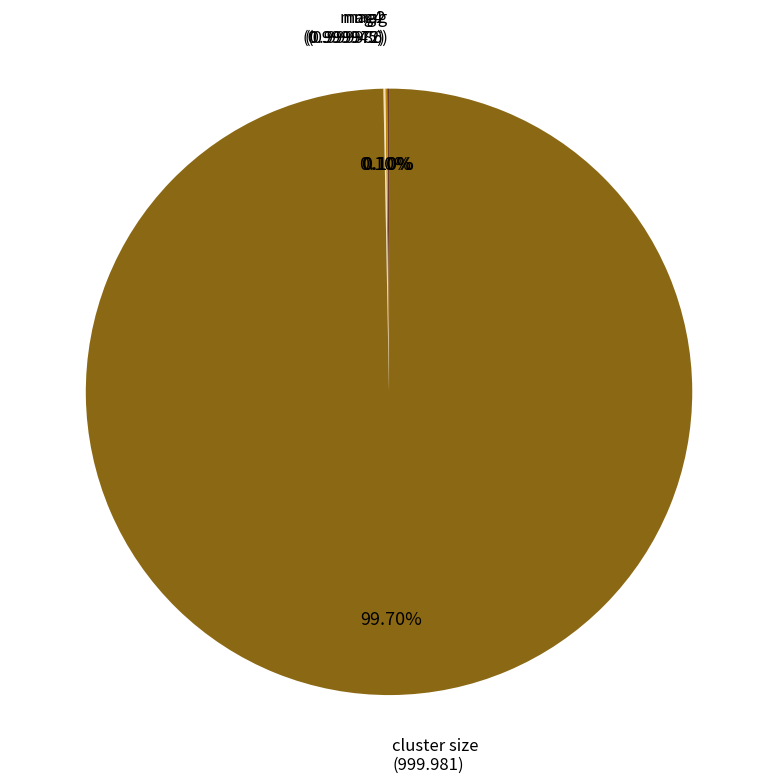

Does any single category account for the majority?

Yes